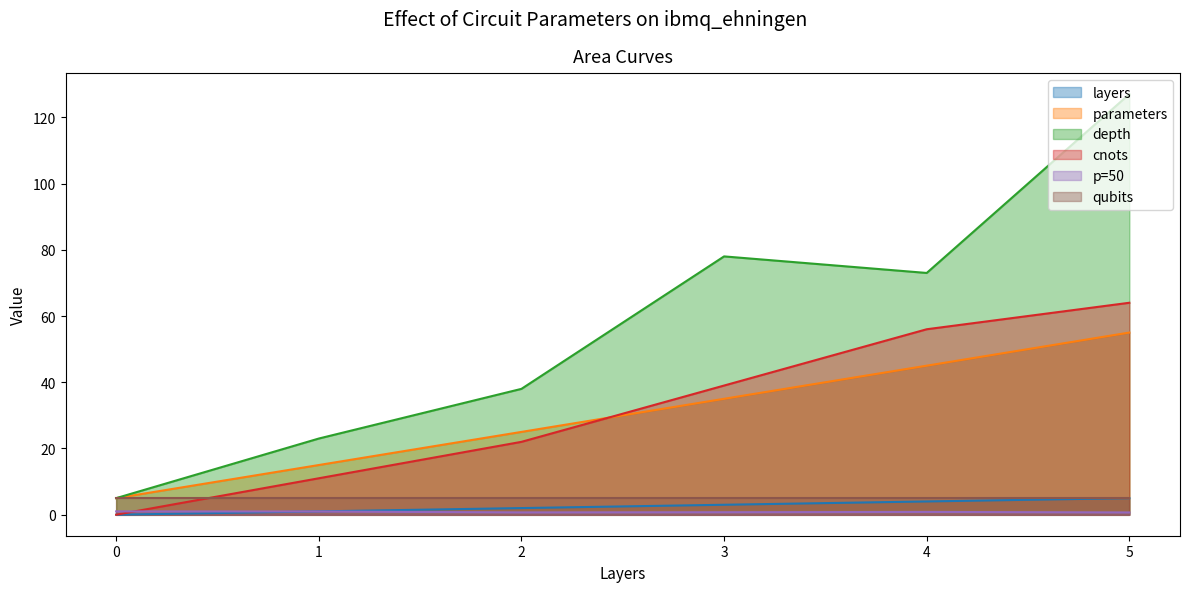

Is the value of layers at 1 greater than the value of parameters at 2?

No